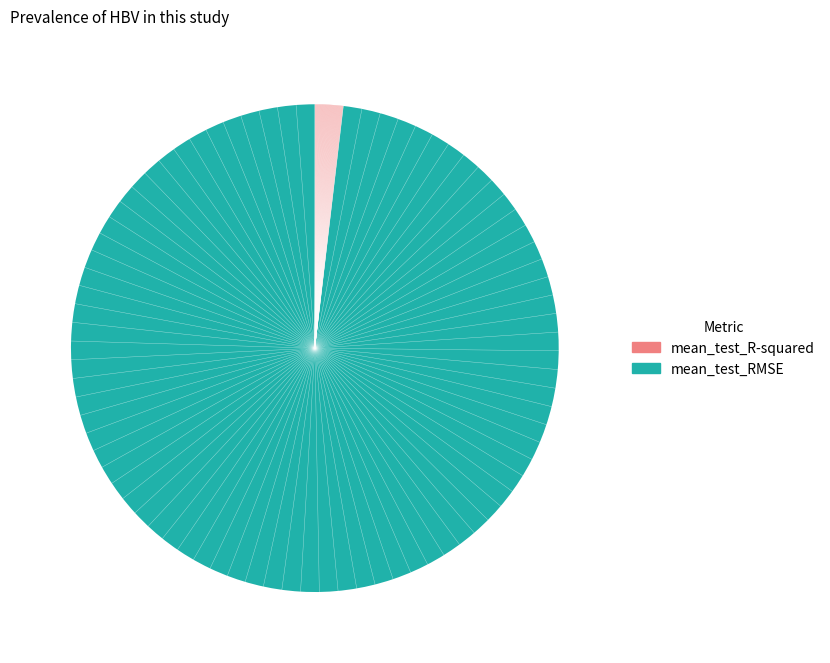

Combined, do mean_test_RMSE and mean_test_R-squared account for over 50%?

Yes